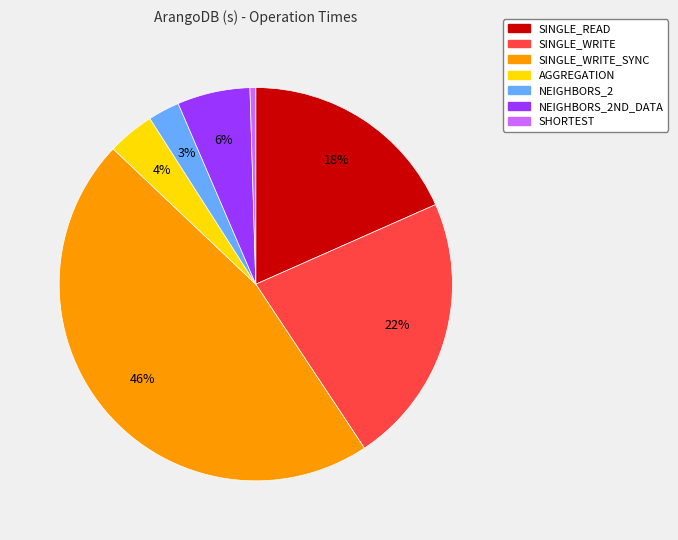

Which slice is the largest?

SINGLE_WRITE_SYNC